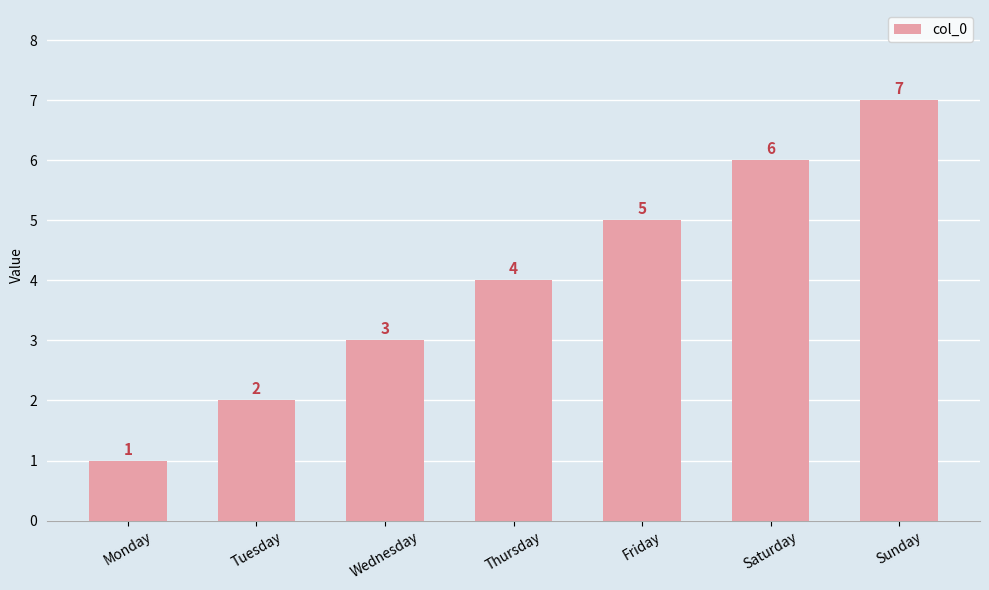

The value at Sunday is 7. True or false?

True